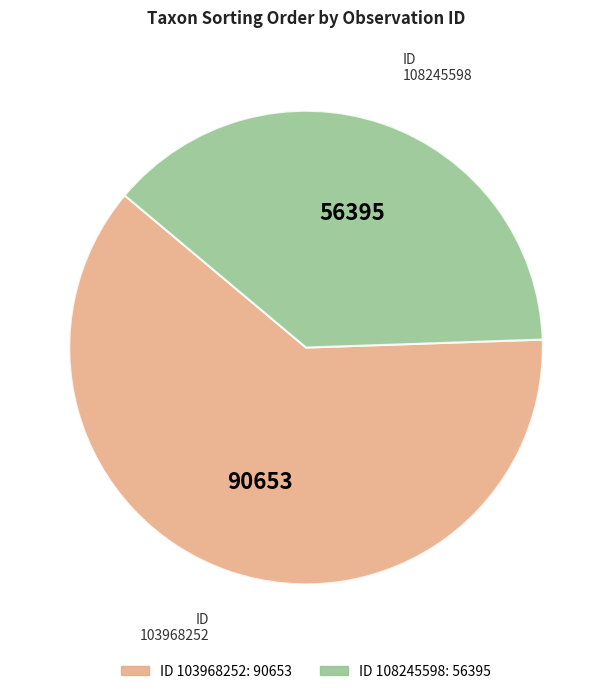

Is it true that 103968252 is 62% of the pie?

True